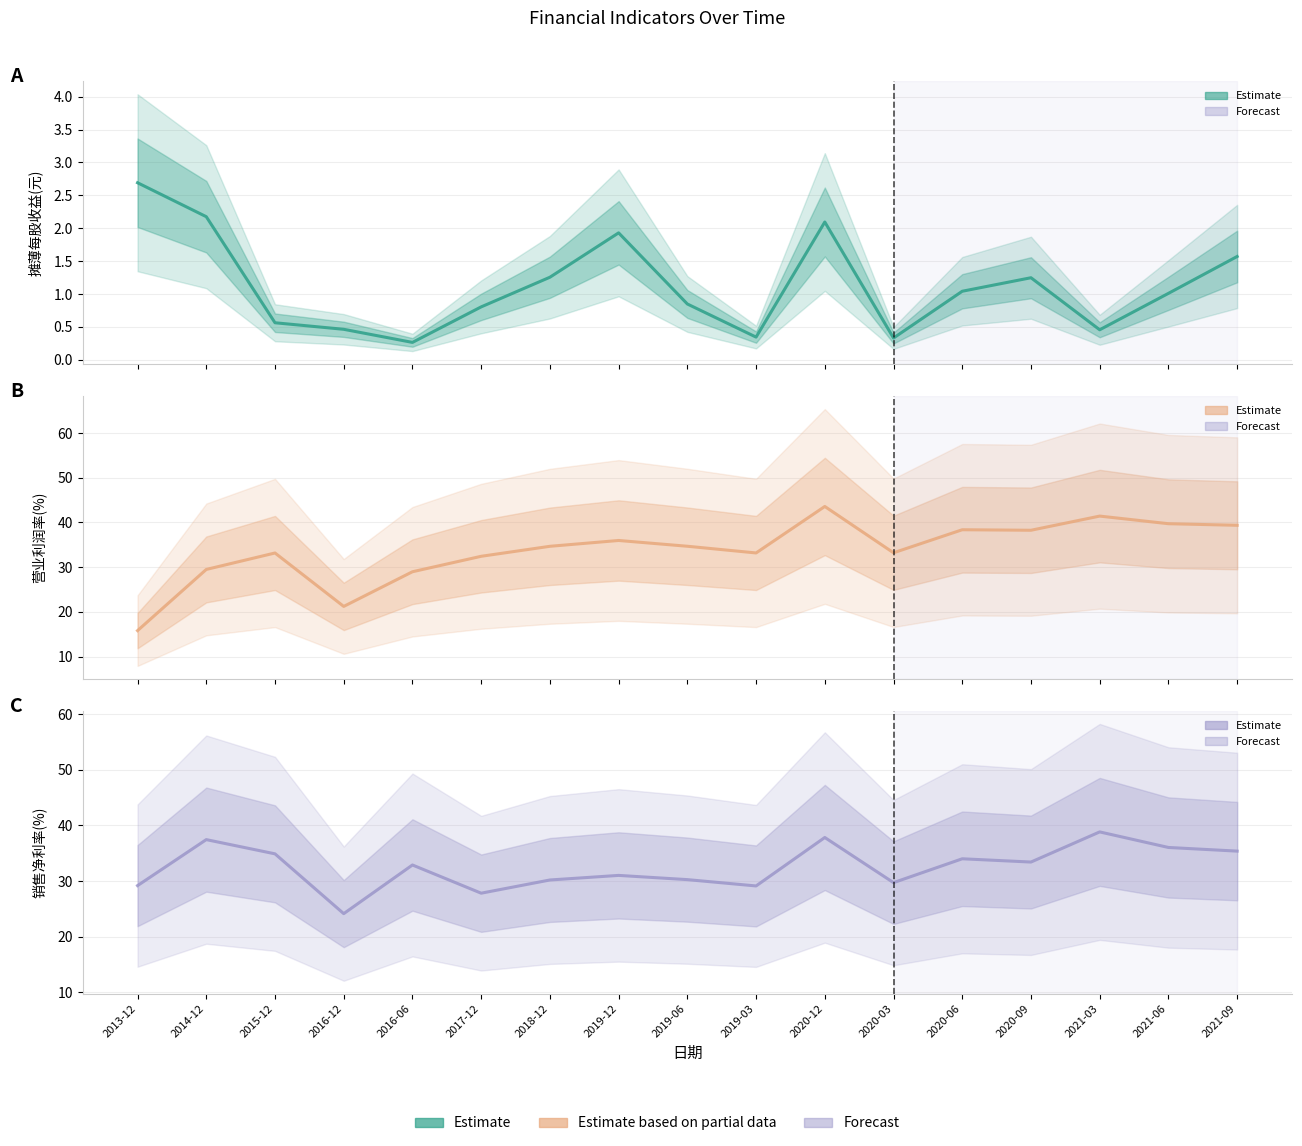

True or false: 摊薄每股收益(元) and 销售净利率(%) cross at least once.

False